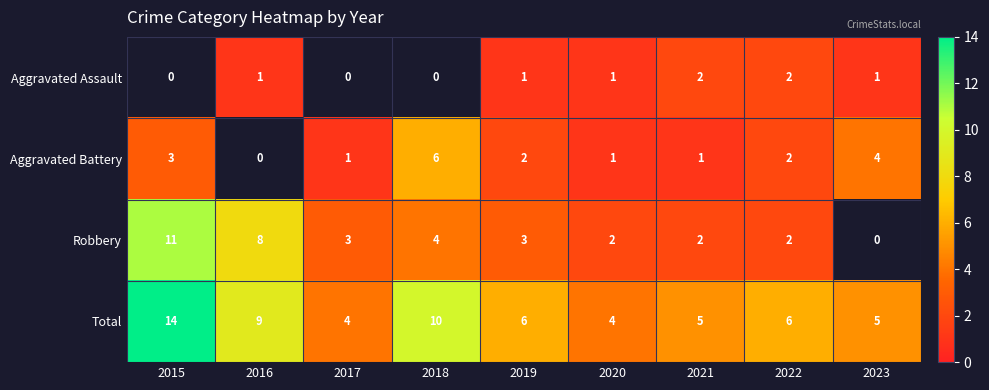

True or false: Robbery has a value of 5.6 at 2018.

False